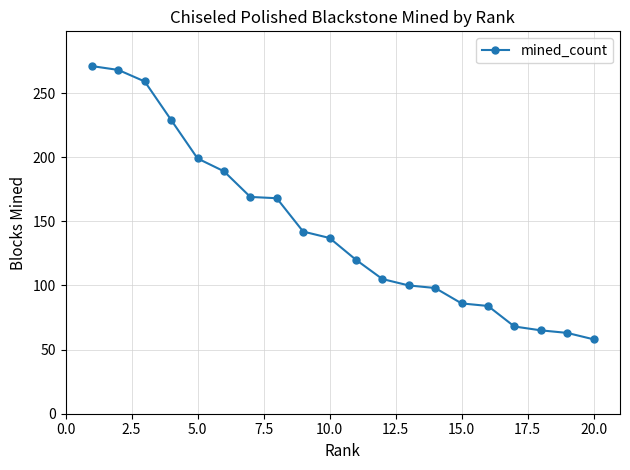

What is the minimum value shown in the chart?

58